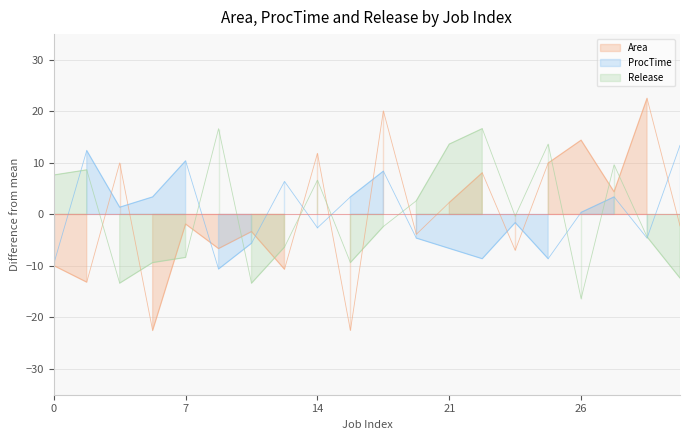

Where is the first local minimum for Area?

1